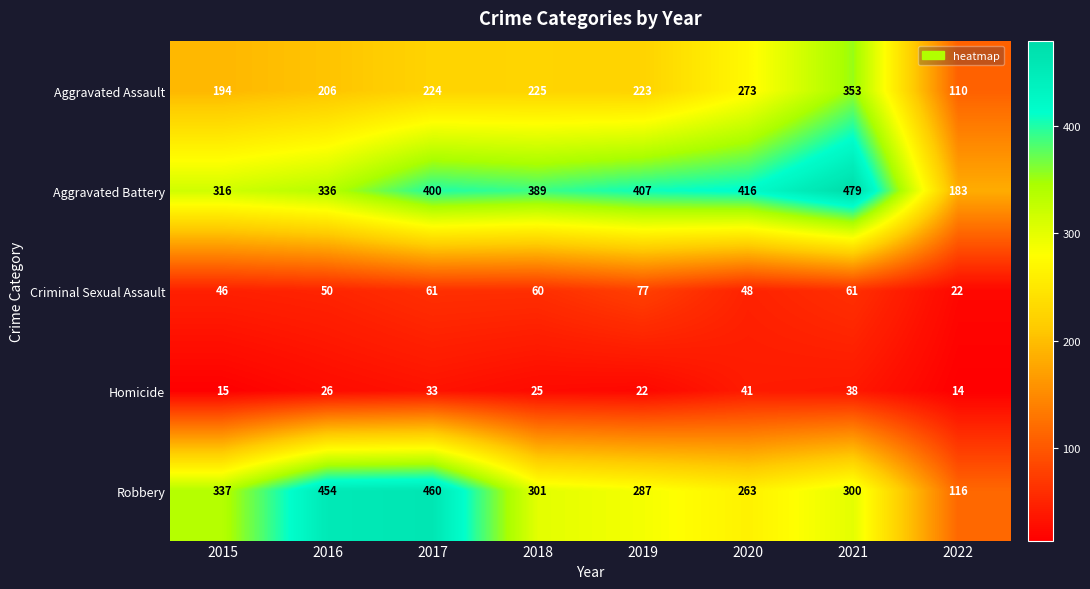

The Robbery series shows 530 at 2015. True or false?

False